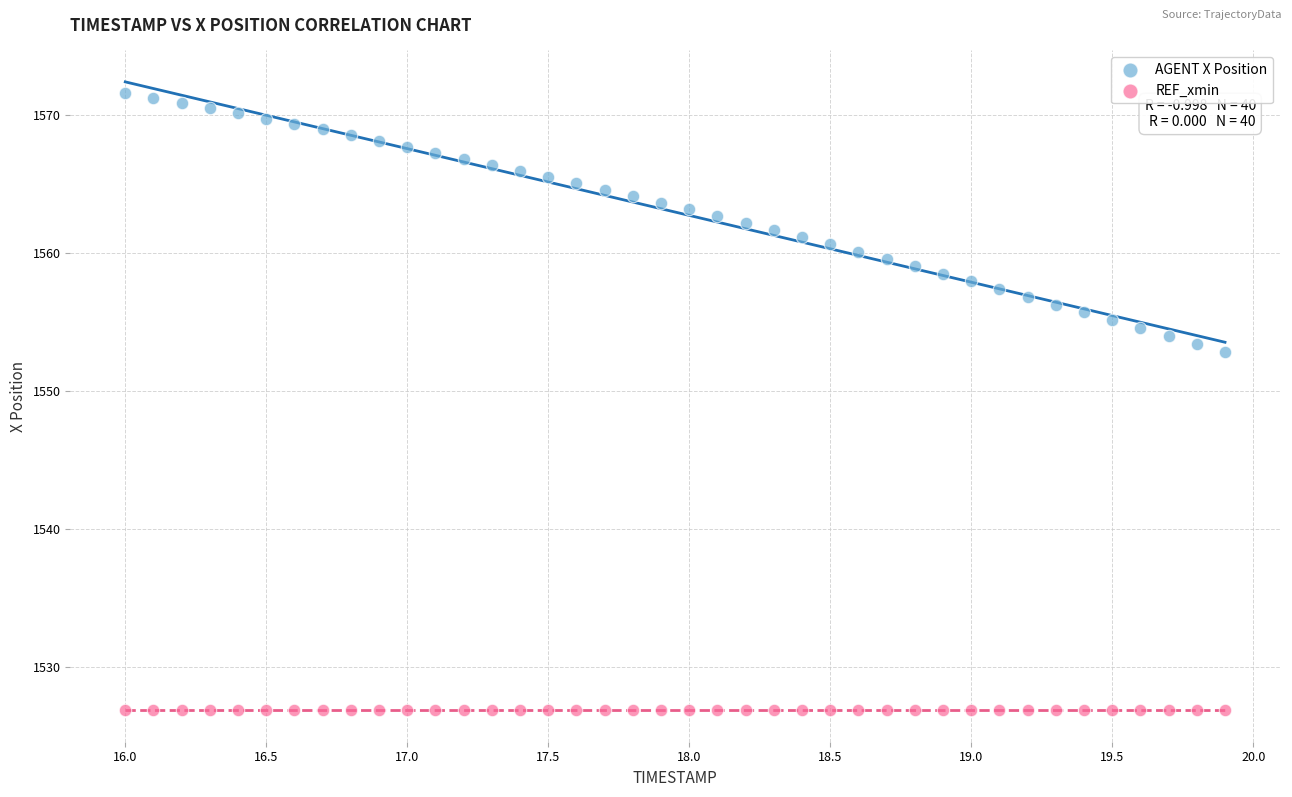

What are all the series names shown in the legend?

AGENT X Position, REF_xmin